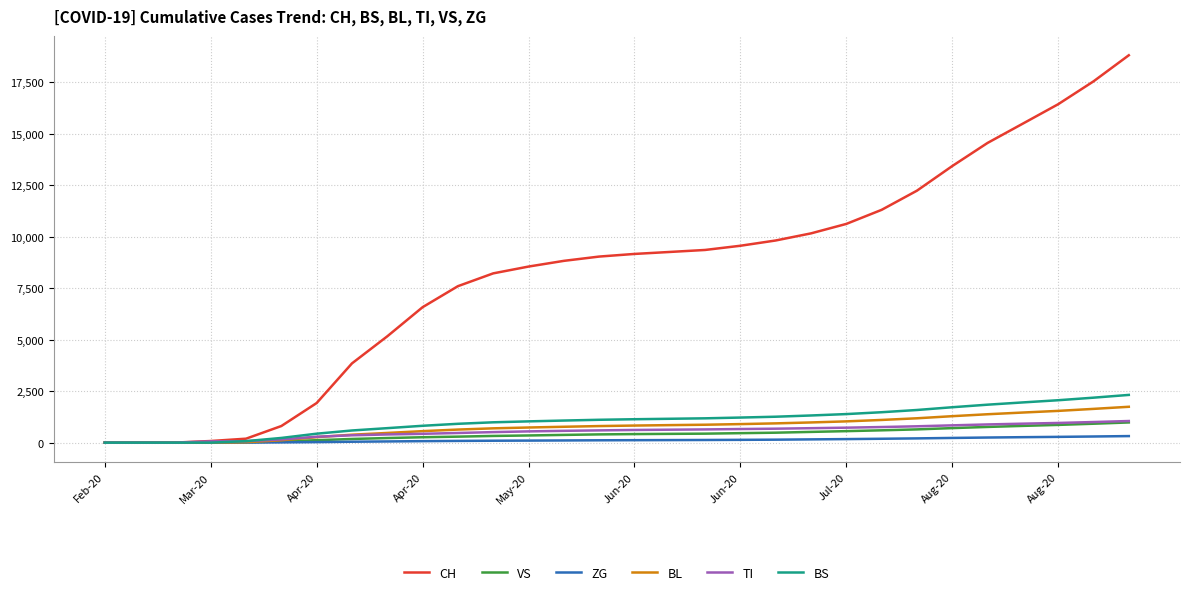

Which series has the largest range (max minus min)?

CH